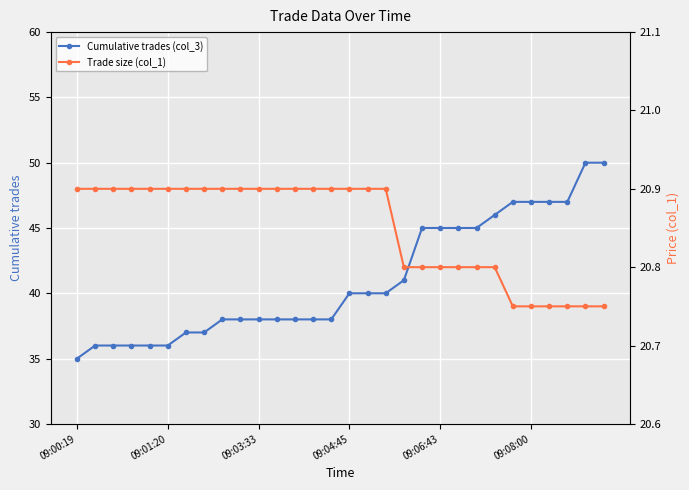

Rank the series by their maximum value, from highest to lowest.

Cumulative trades (col_3), Trade size (col_1)